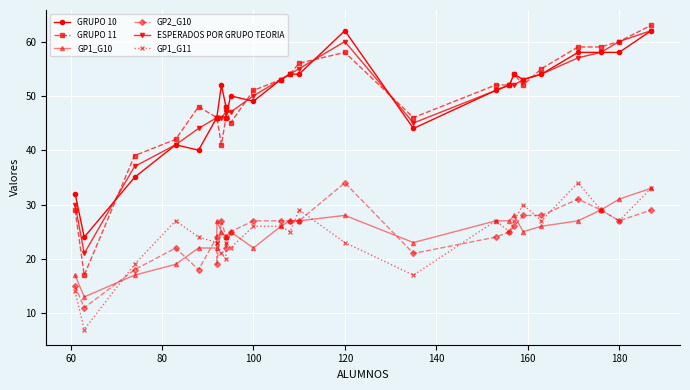

How many categories are shown in the chart?

26